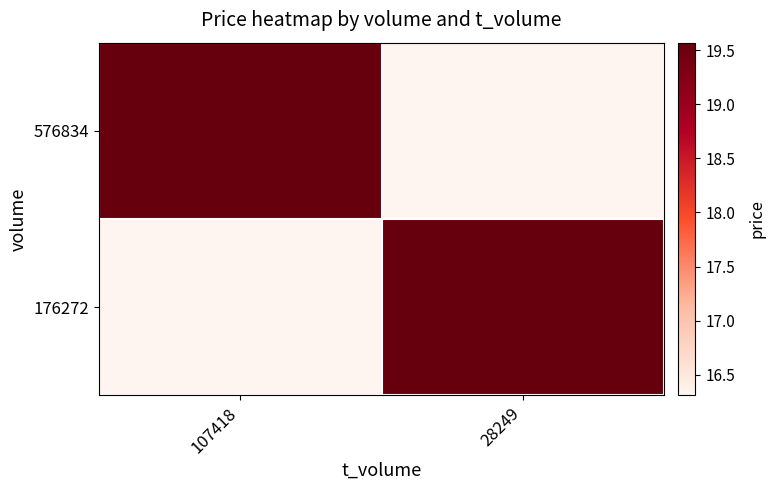

Which series changed the most between 107418 and 28249?

576834